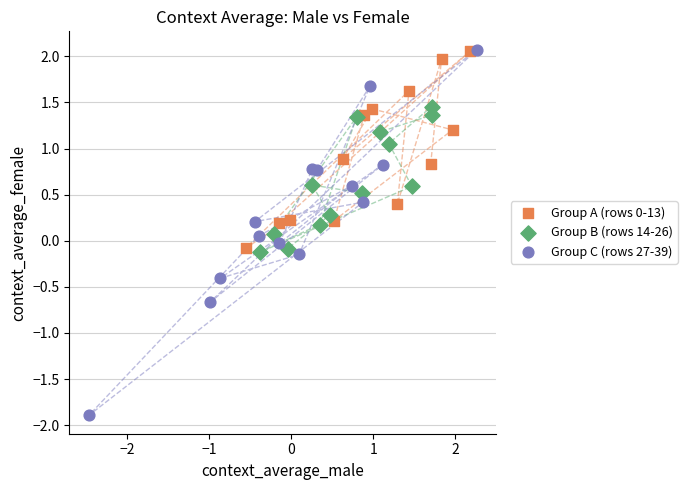

Which series contains the lowest Y value?

Group C (rows 27-39)